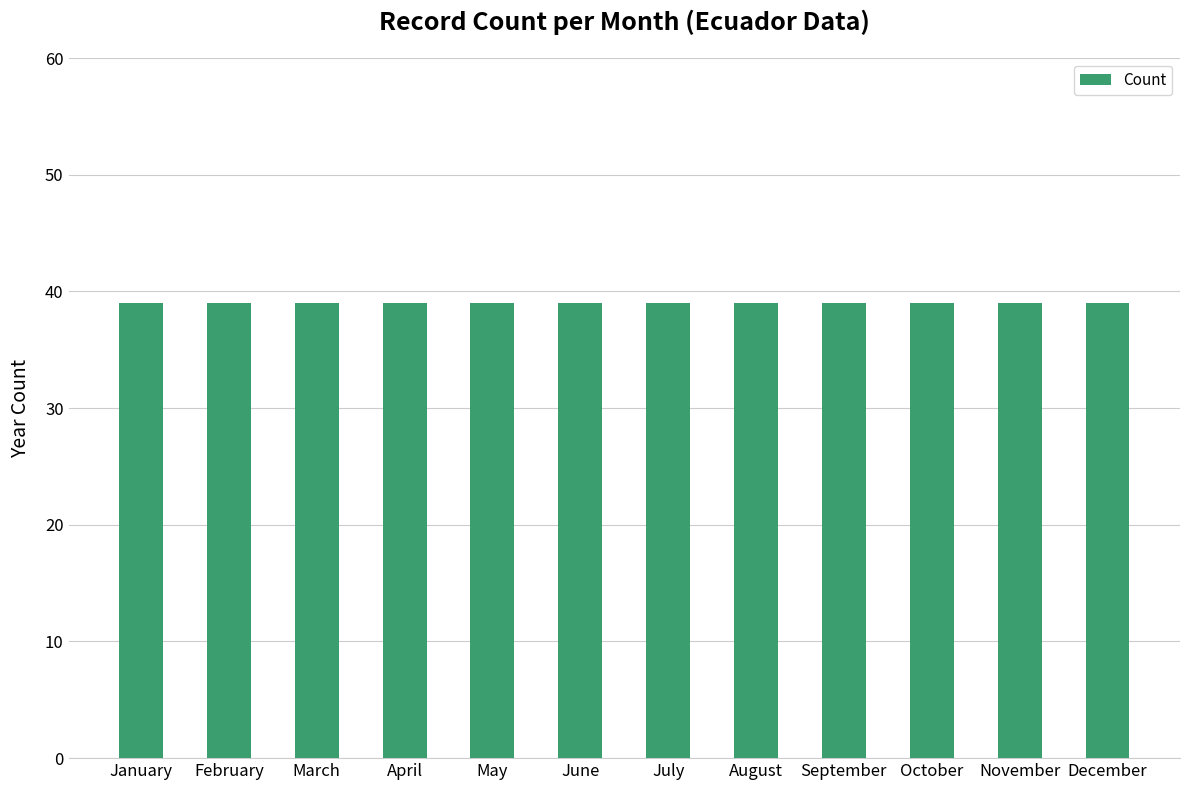

Between October and May, which is larger?

October